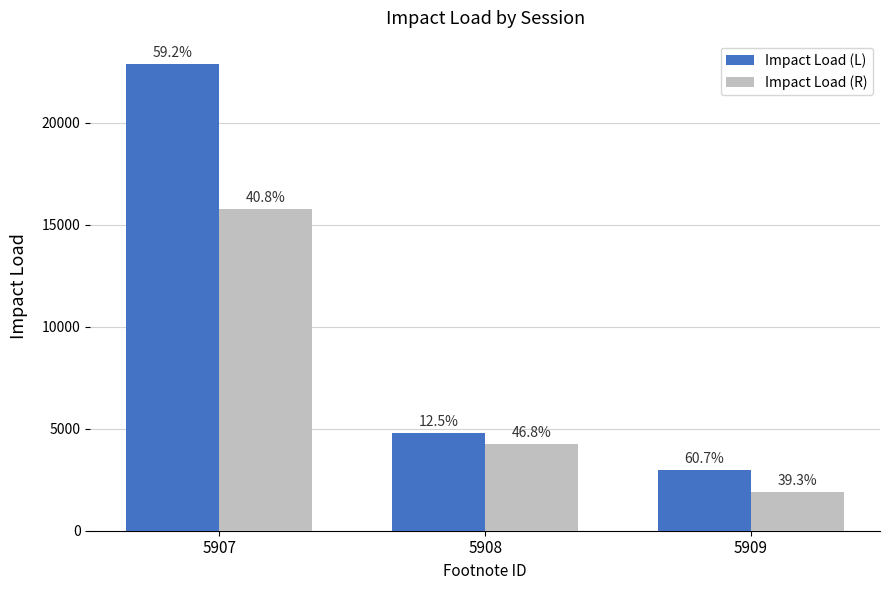

List the series in order of their overall mean, lowest first.

Impact Load (R), Impact Load (L)